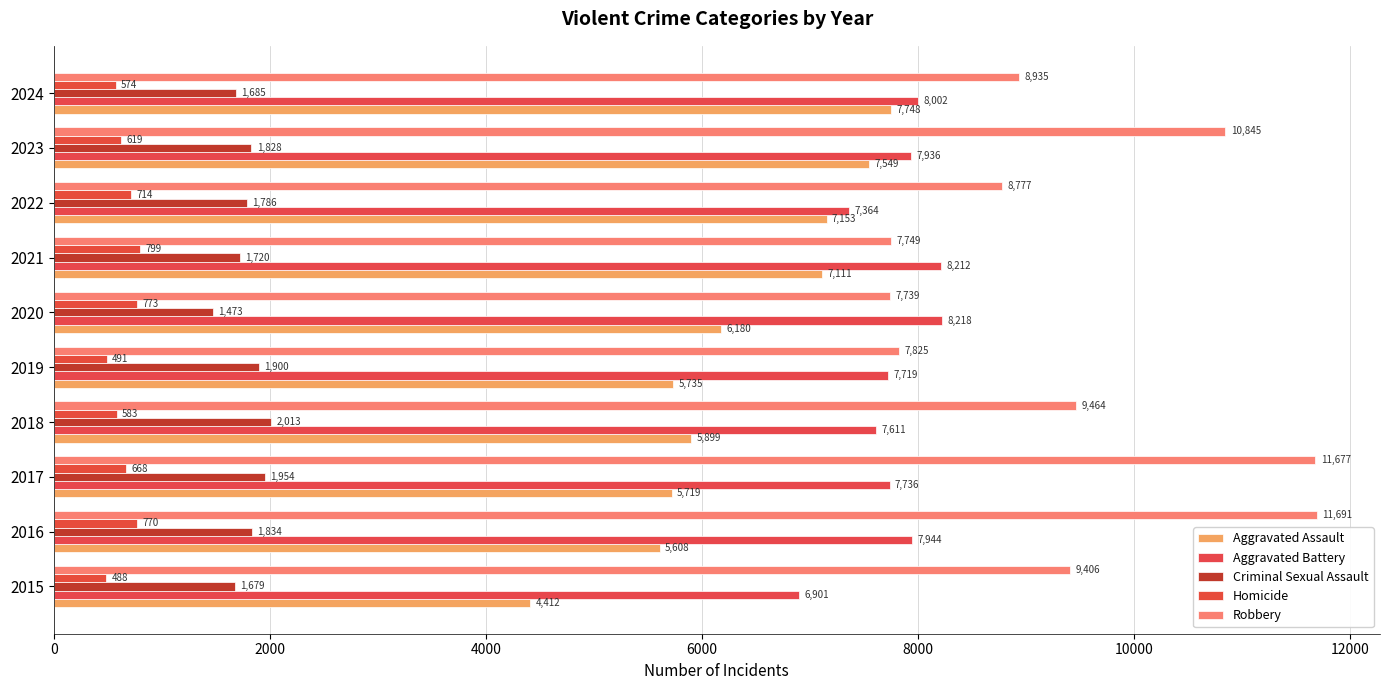

How many values in the Aggravated Battery series are below 7936?

5